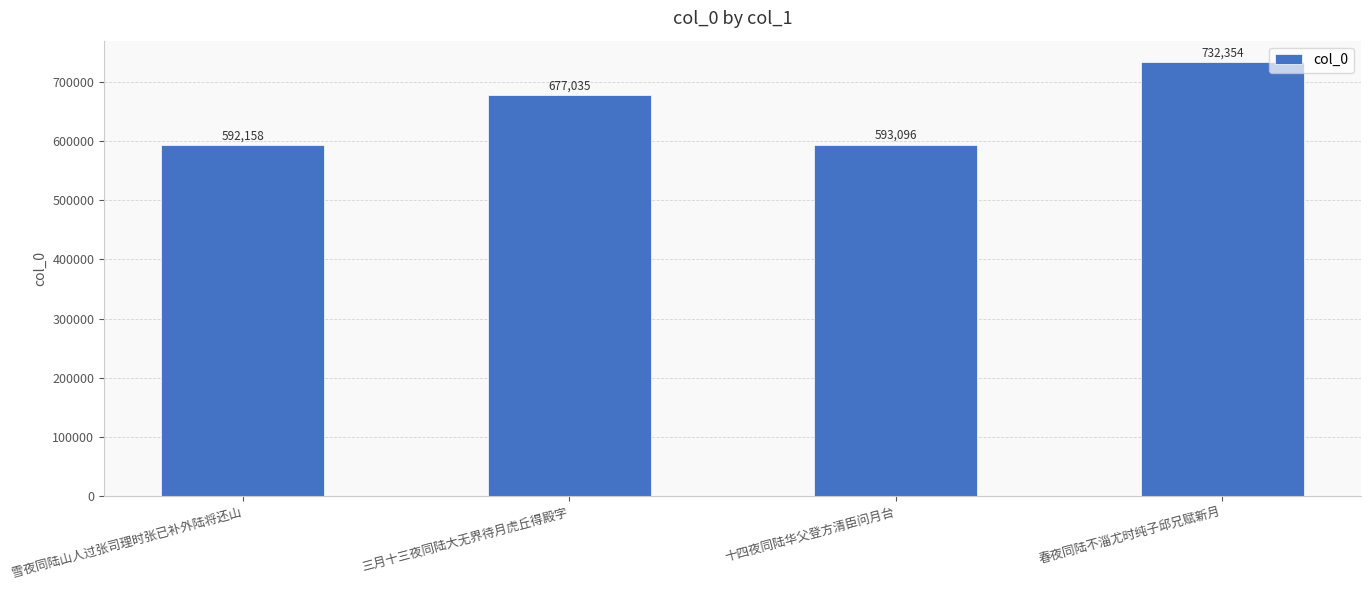

True or false: the data shows 732354 at 春夜同陆不淄尤时纯子邱兄赋新月.

True